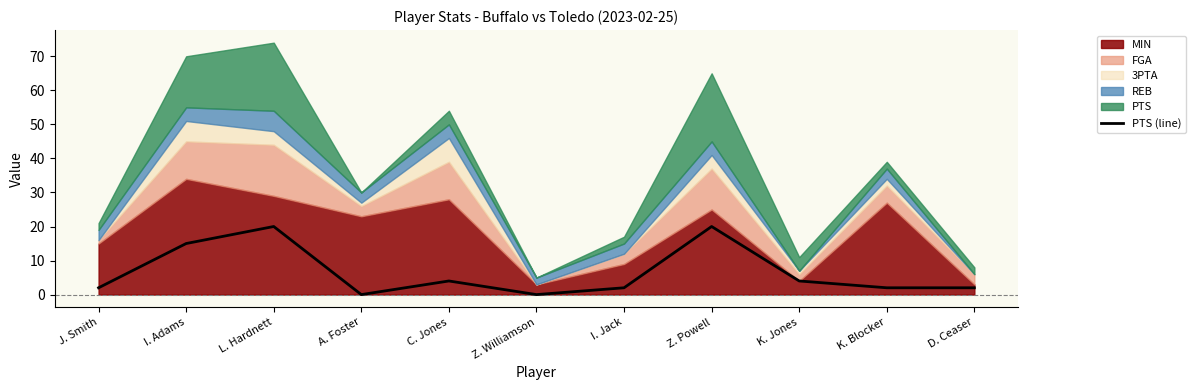

At which label is the value closest to 10?

I. Adams